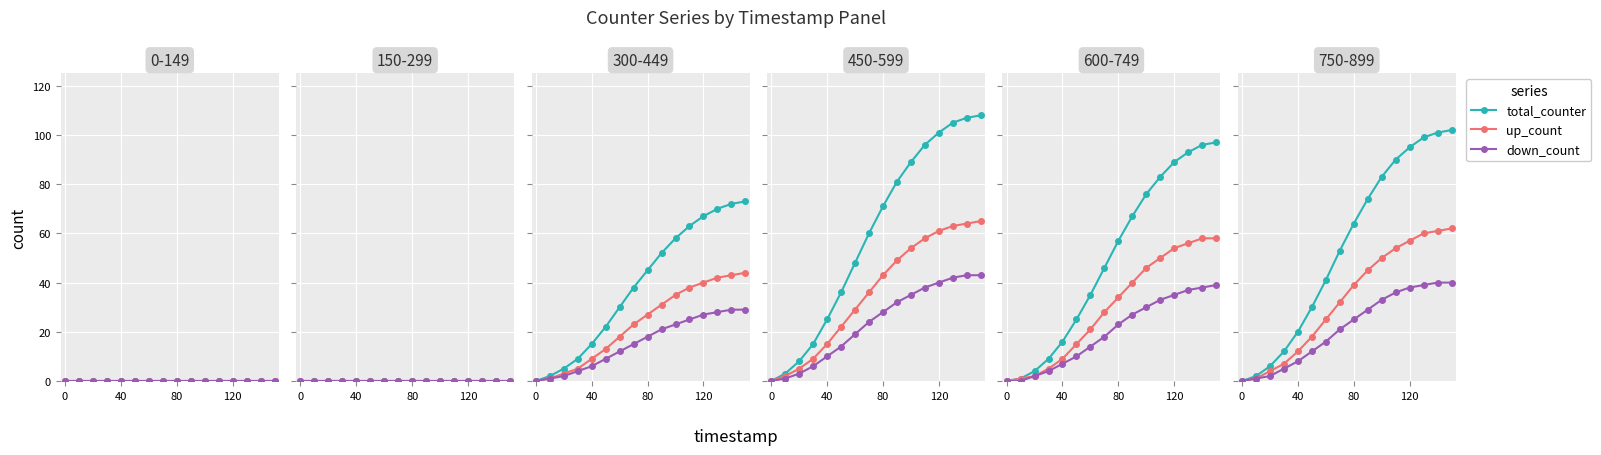

Rank the series by their maximum value, from highest to lowest.

total_counter, up_count, down_count